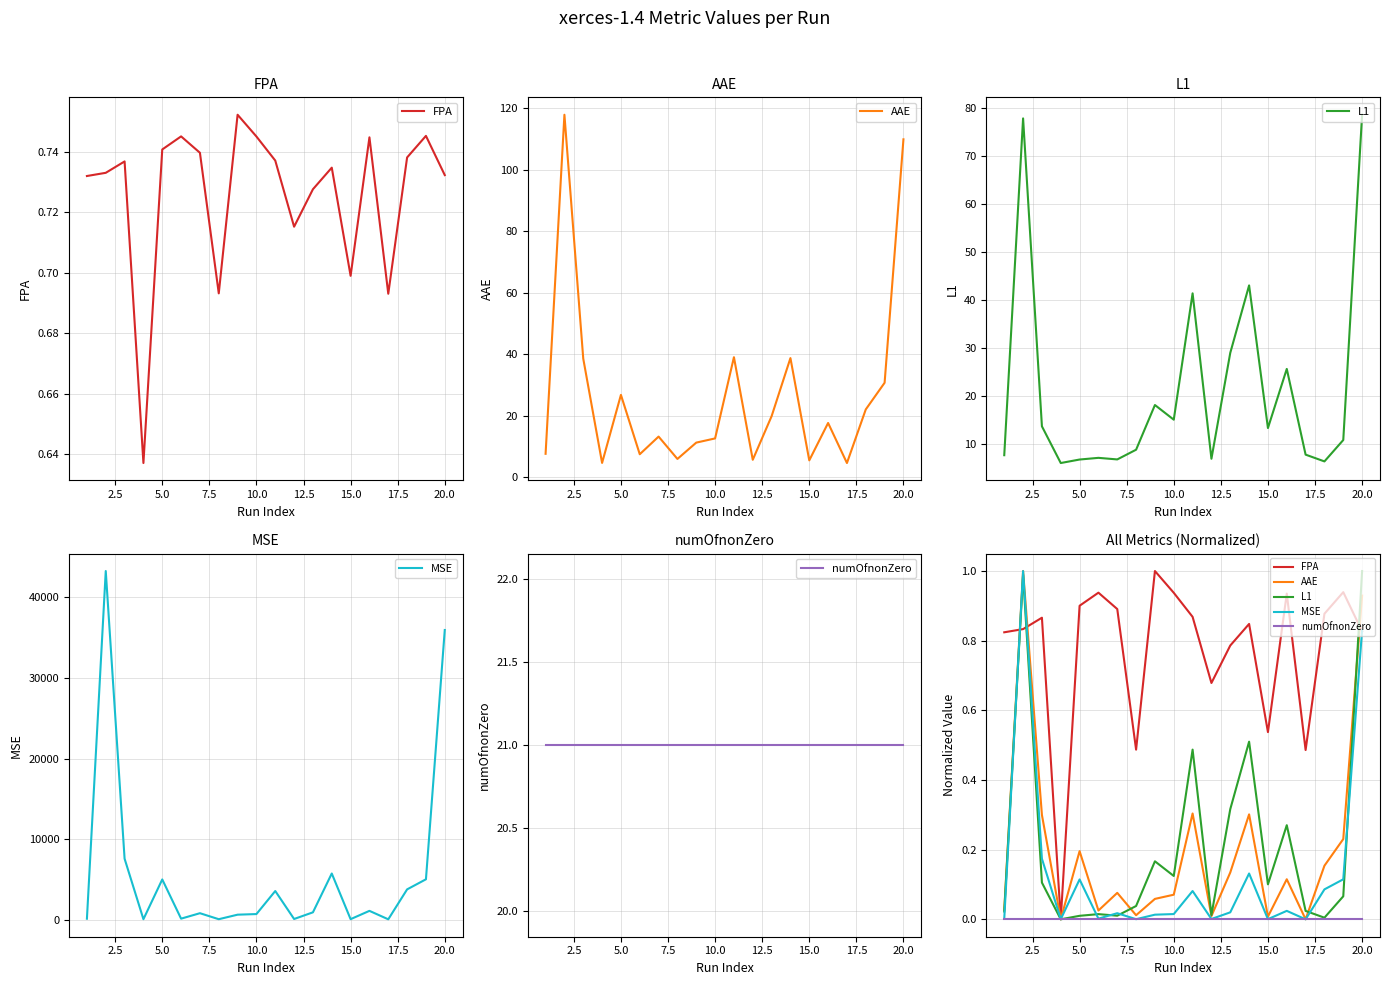

What are all the series names shown in the legend?

FPA, AAE, L1, MSE, numOfnonZero